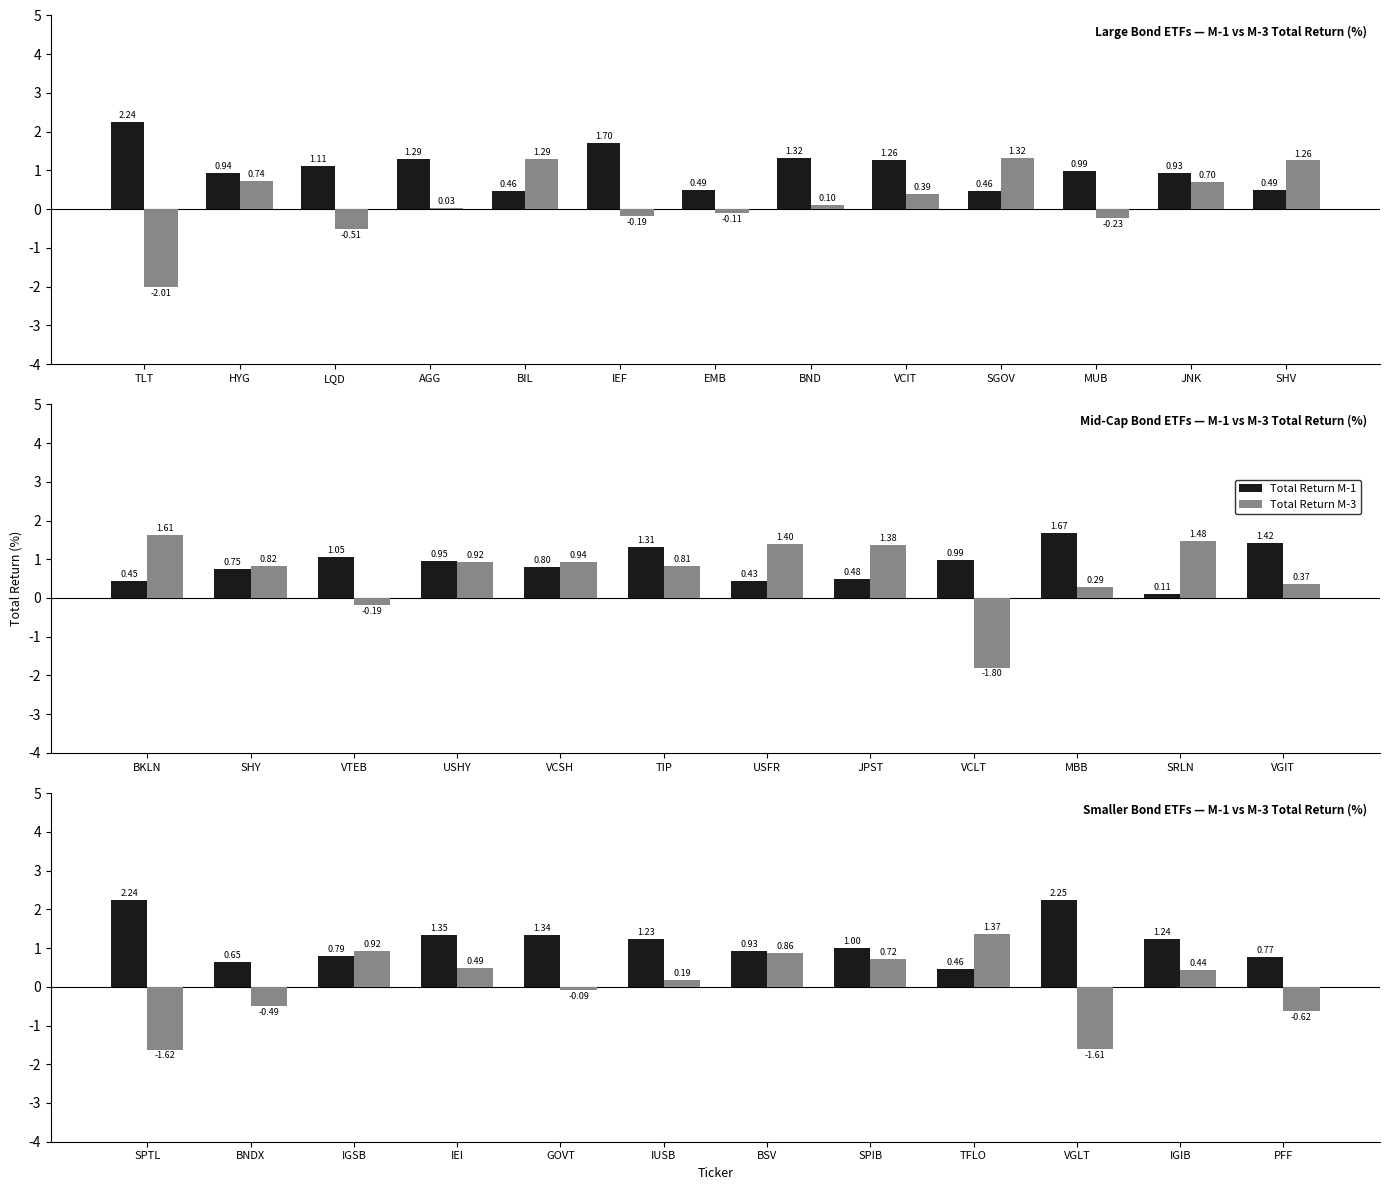

At how many categories does at least one series exceed 0?

12